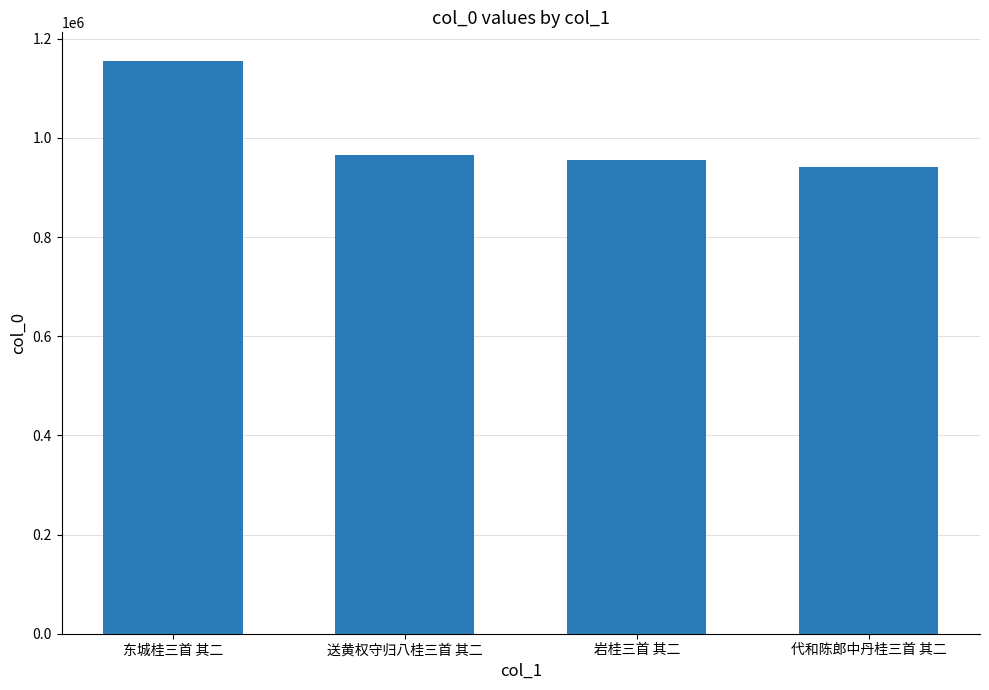

Where does the data first go above 966099?

东城桂三首 其二